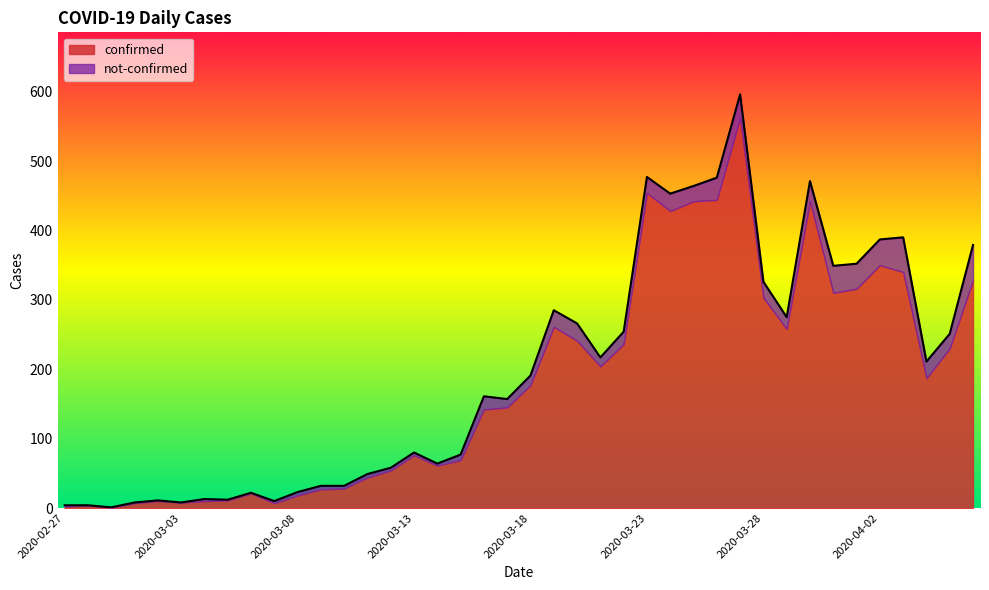

How many lines are shown in the chart?

2